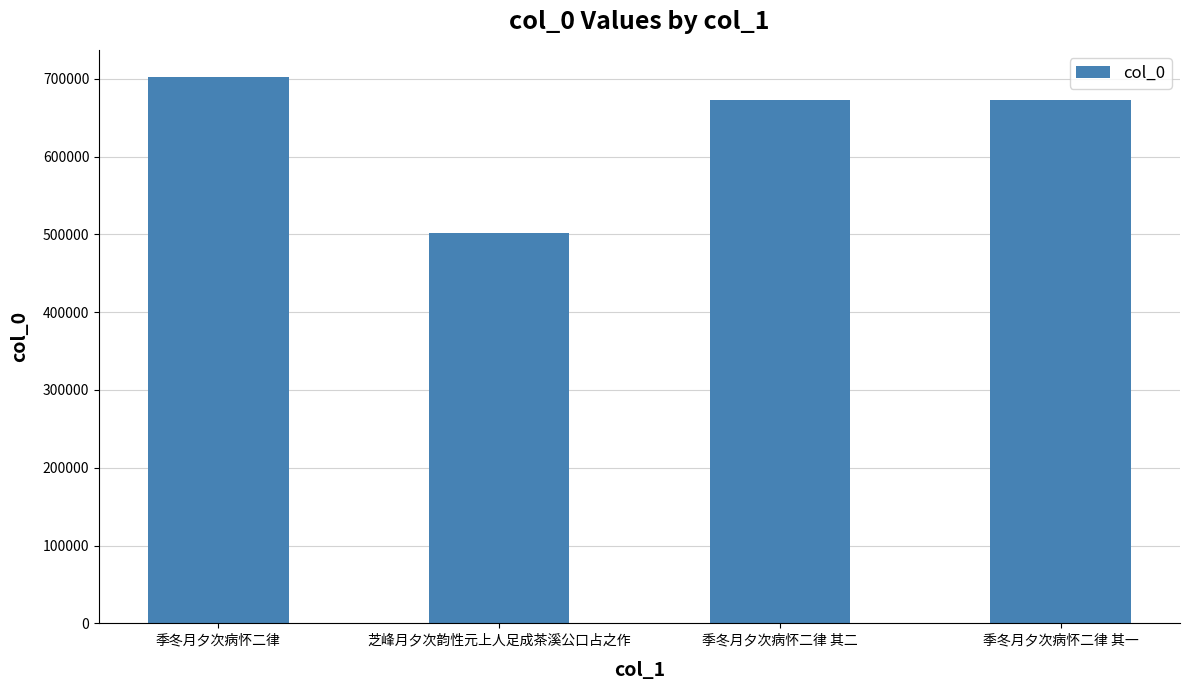

What is the greatest value displayed?

702008